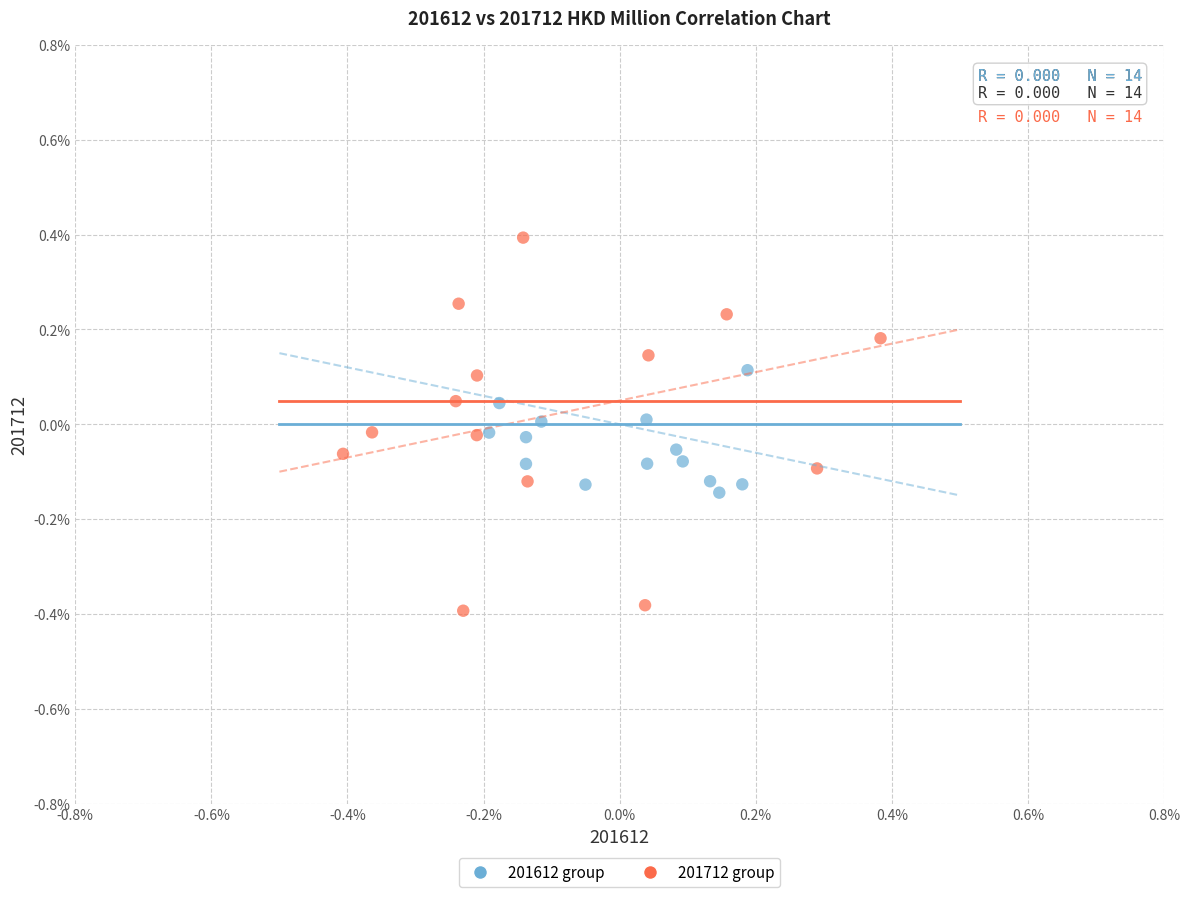

Which series has the widest spread of Y values?

201712 group